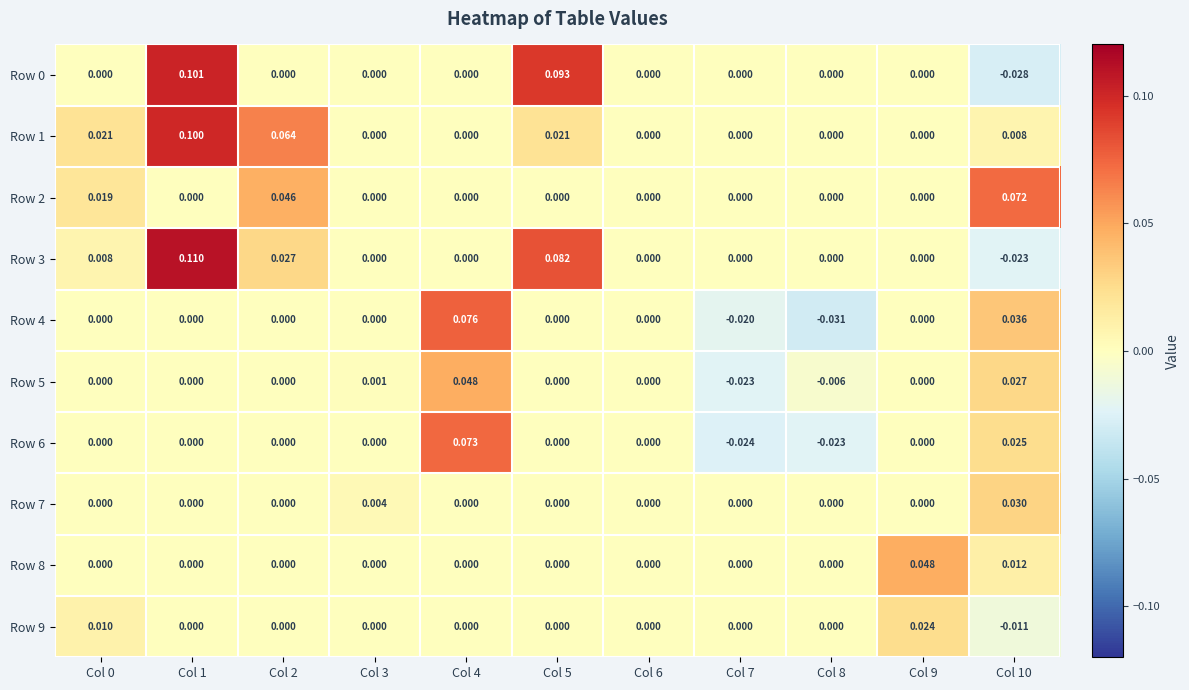

Is the value of Row 2 at Col 10 greater than the value of Row 0 at Col 8?

Yes